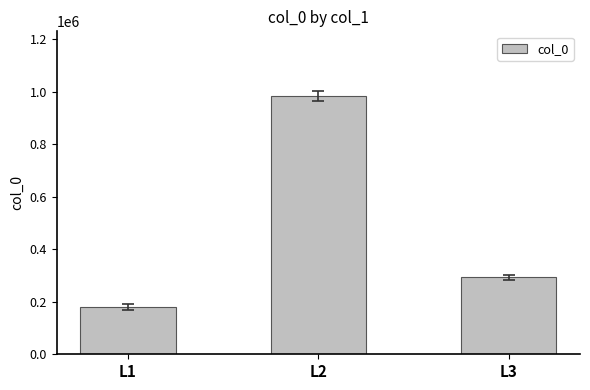

How many data points are less than 292454?

1